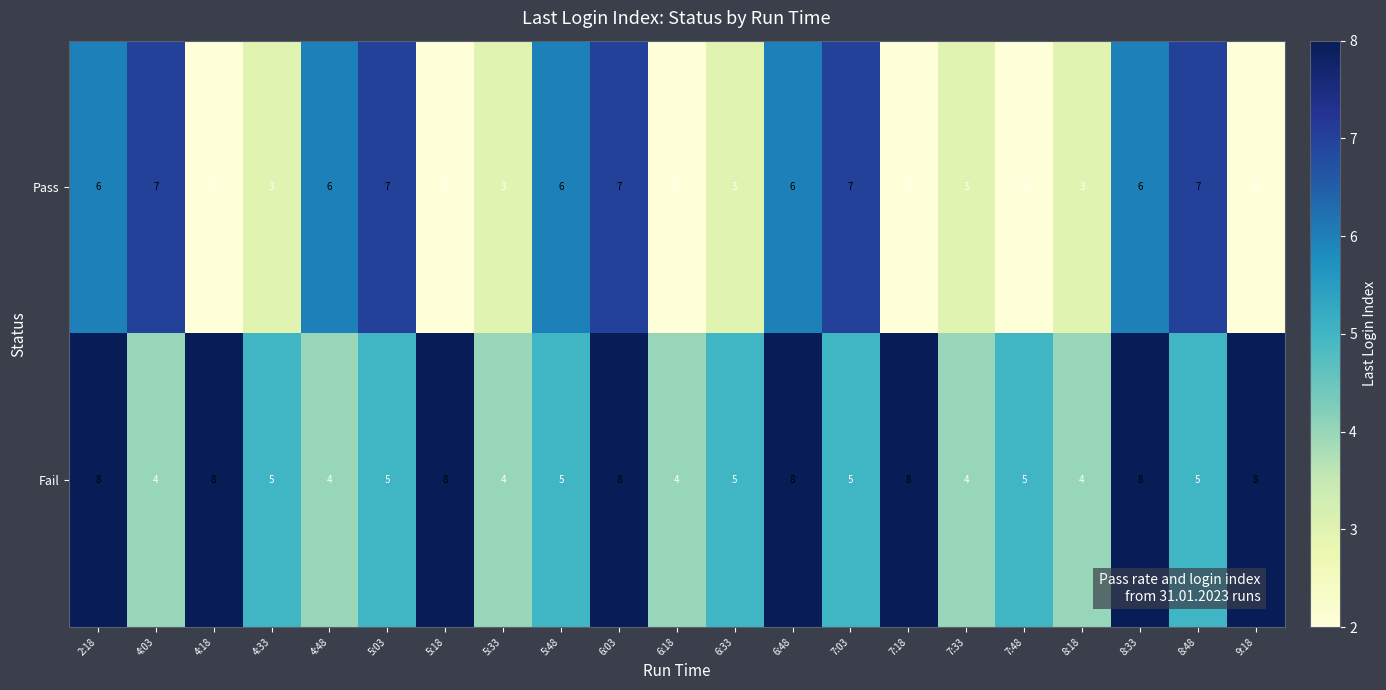

At which label does Fail first exceed 5?

2:18